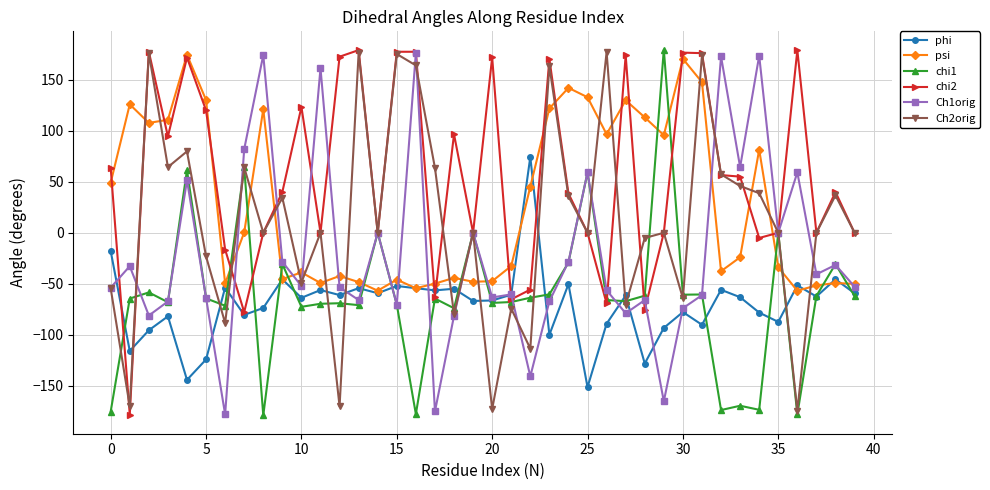

After their last crossing, which series has the higher values: psi or Ch2orig?

Ch2orig